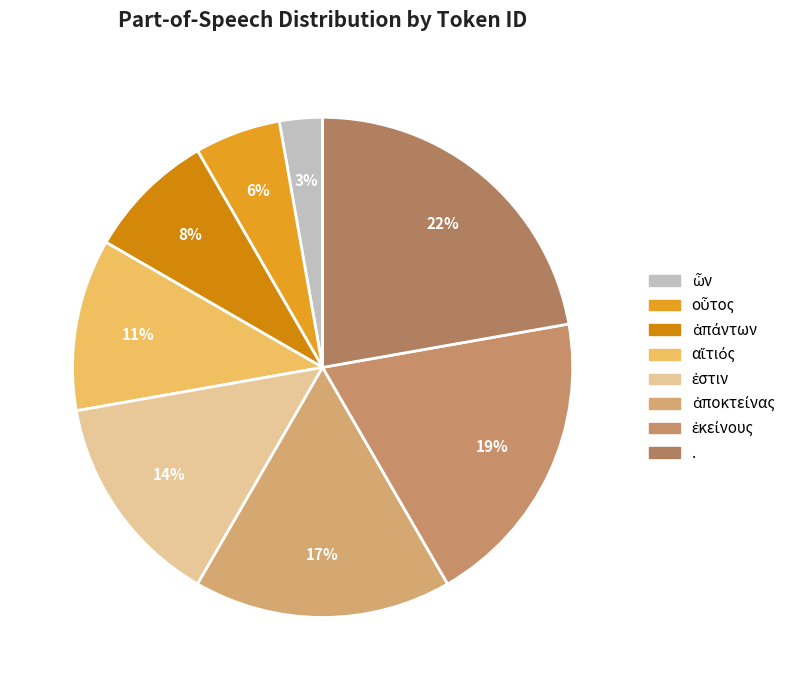

How many segments does this pie chart have?

8